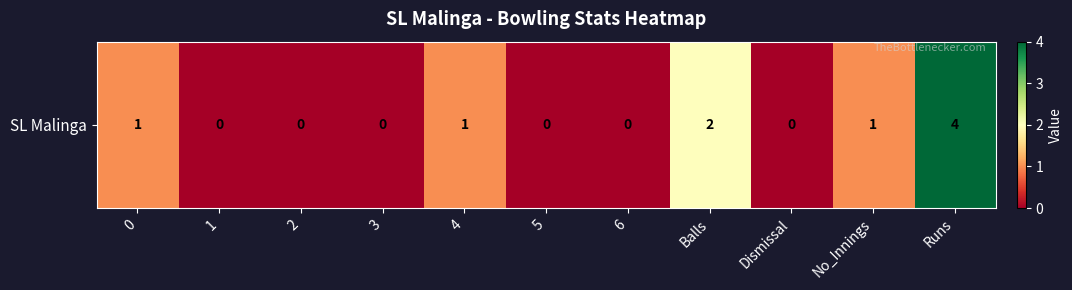

Reading left to right, extract all data points from this chart.

0=1	1=0	2=0	3=0	4=1	5=0	6=0	Balls=2	Dismissal=0	No_Innings=1	Runs=4